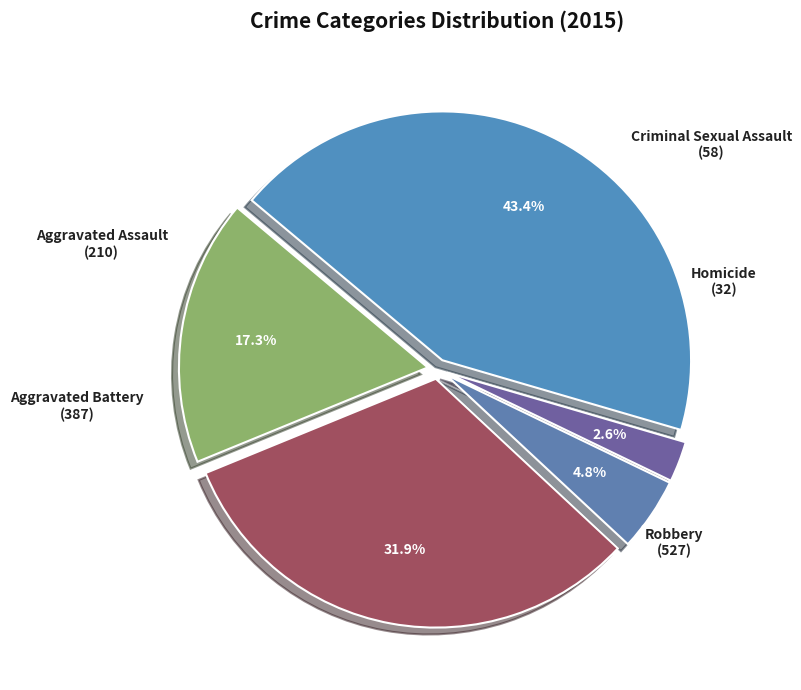

To the nearest percent, what is the average slice percentage?

20%